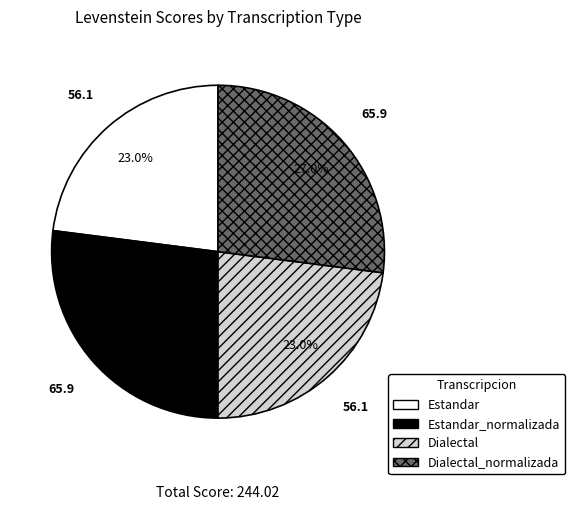

Is there any slice that represents more than half of the pie?

No